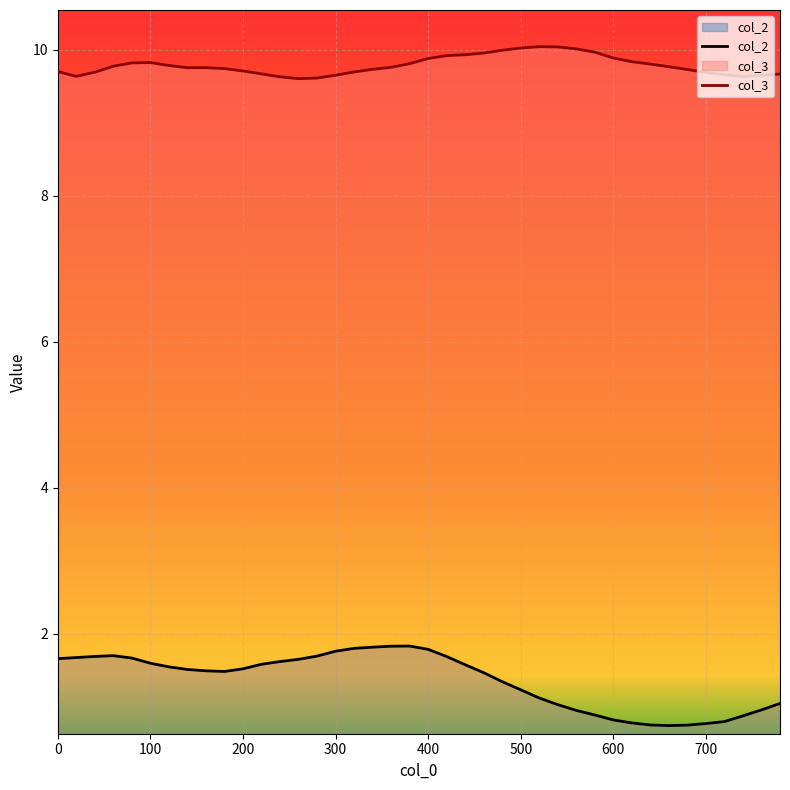

True or false: col_2 and col_3 intersect in this chart.

False